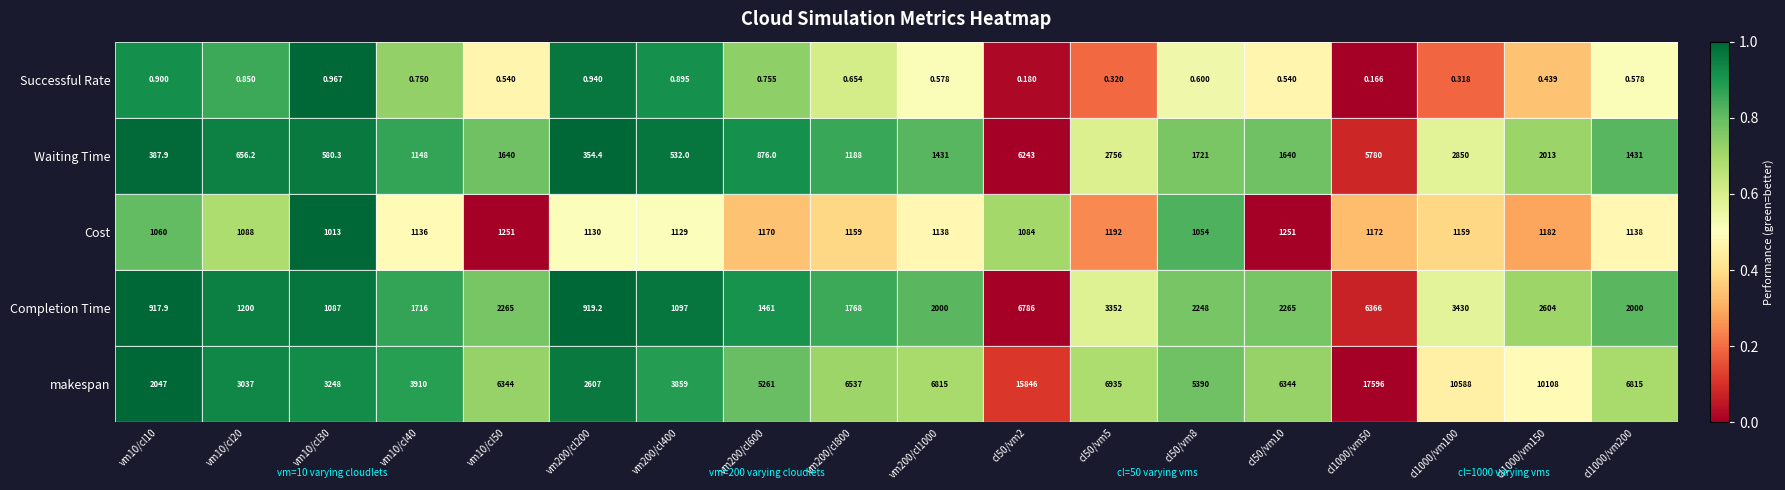

Rank the series by their maximum value, from highest to lowest.

makespan, Completion Time, Waiting Time, Cost, Successful Rate